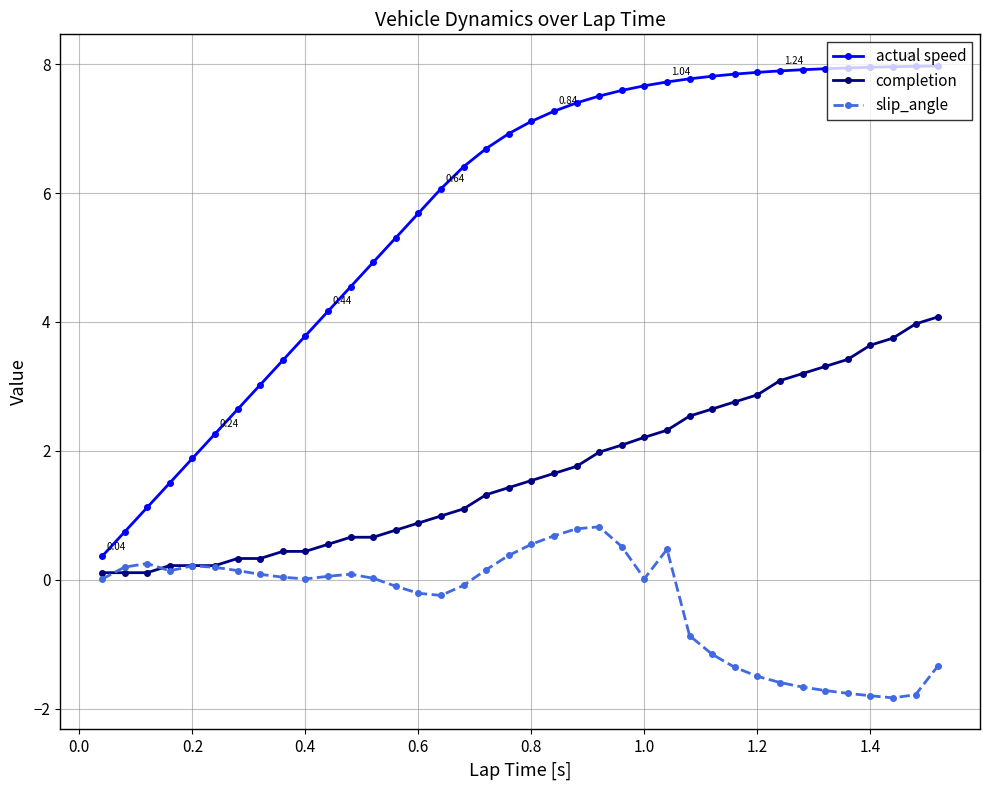

Rank the series by their average value, from lowest to highest.

slip_angle, completion, actual speed